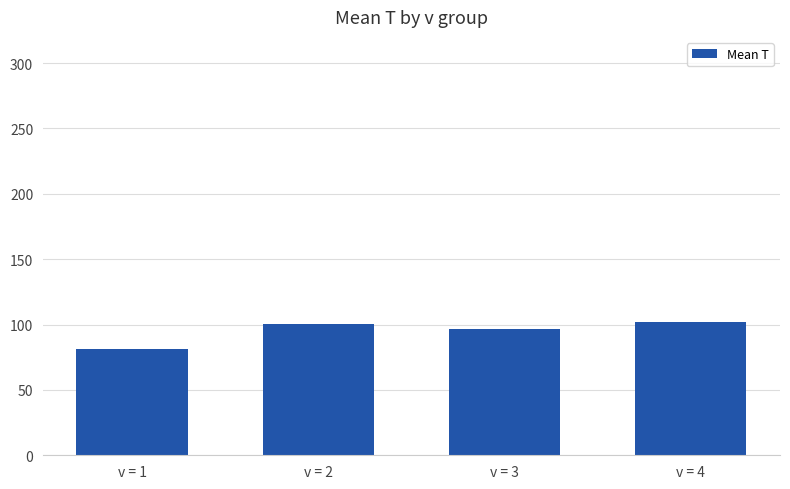

At which category does the chart reach its minimum across all series?

v = 1